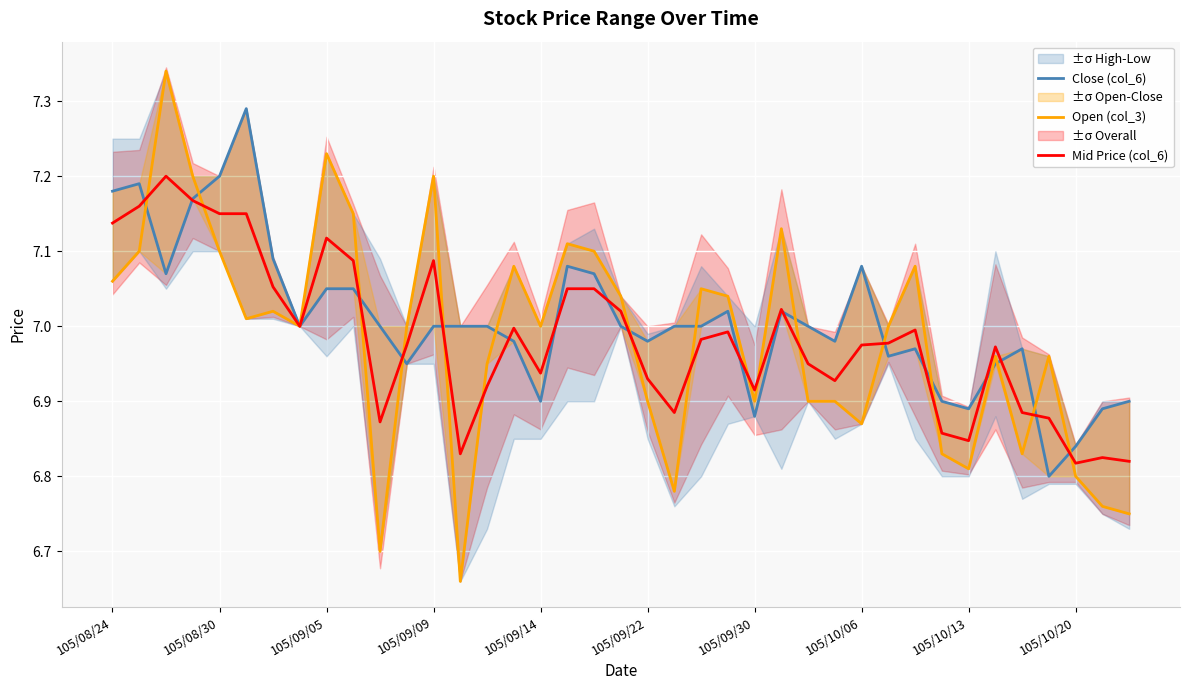

Is it true that Mid Price (col_6) equals 4.5 at 105/09/05?

False